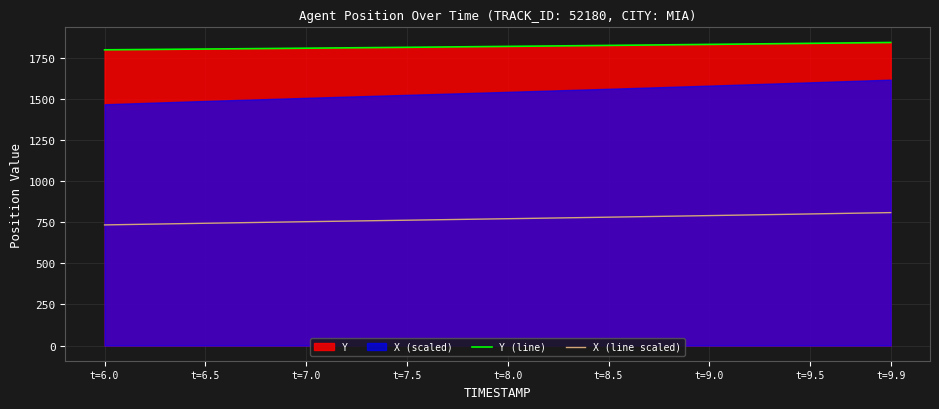

What is the highest value of the Y (line) series?

1841.6